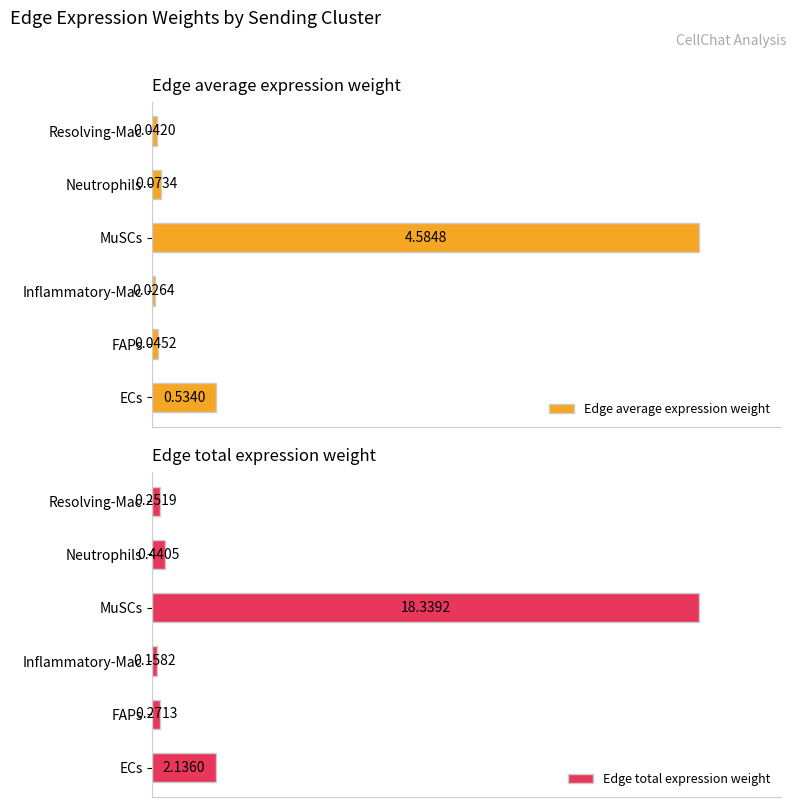

At which label is Edge average expression weight closest to 2?

ECs